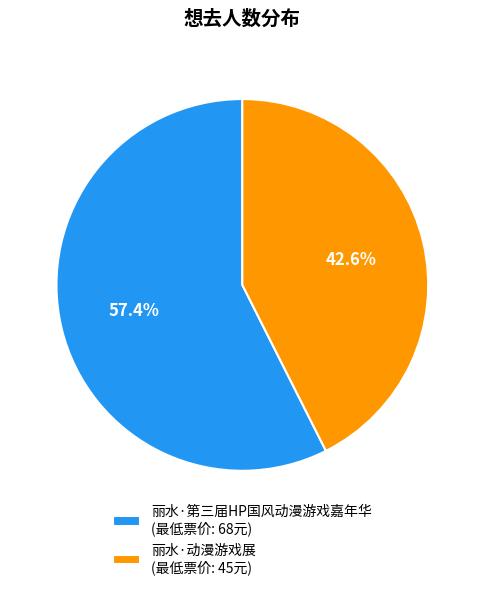

To the nearest percent, what portion does 丽水·第三届HP国风动漫游戏嘉年华 represent?

57%